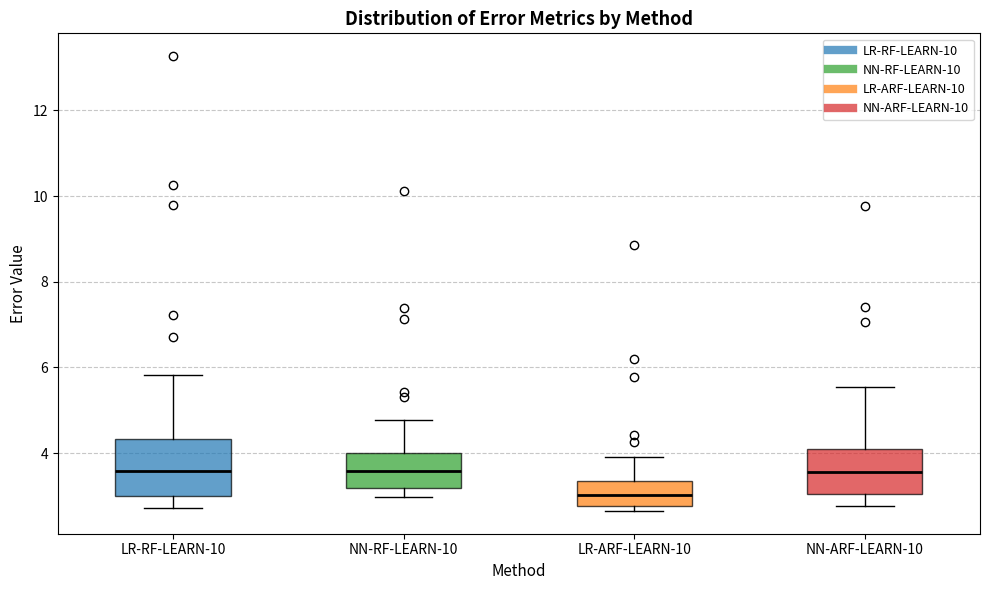

Reading left to right, read every box against the y-axis: the position of its median line, the range the box covers, and the ends of its whiskers. The values are not printed on the chart, so give them approximately, as read against the axis.

LR-RF-LEARN-10: median 3.6, box 3.0 to 4.4, whiskers 2.8 to 5.8
NN-RF-LEARN-10: median 3.6, box 3.2 to 4.0, whiskers 3.0 to 4.8
LR-ARF-LEARN-10: median 3.0, box 2.8 to 3.4, whiskers 2.6 to 4.0
NN-ARF-LEARN-10: median 3.6, box 3.0 to 4.2, whiskers 2.8 to 5.6